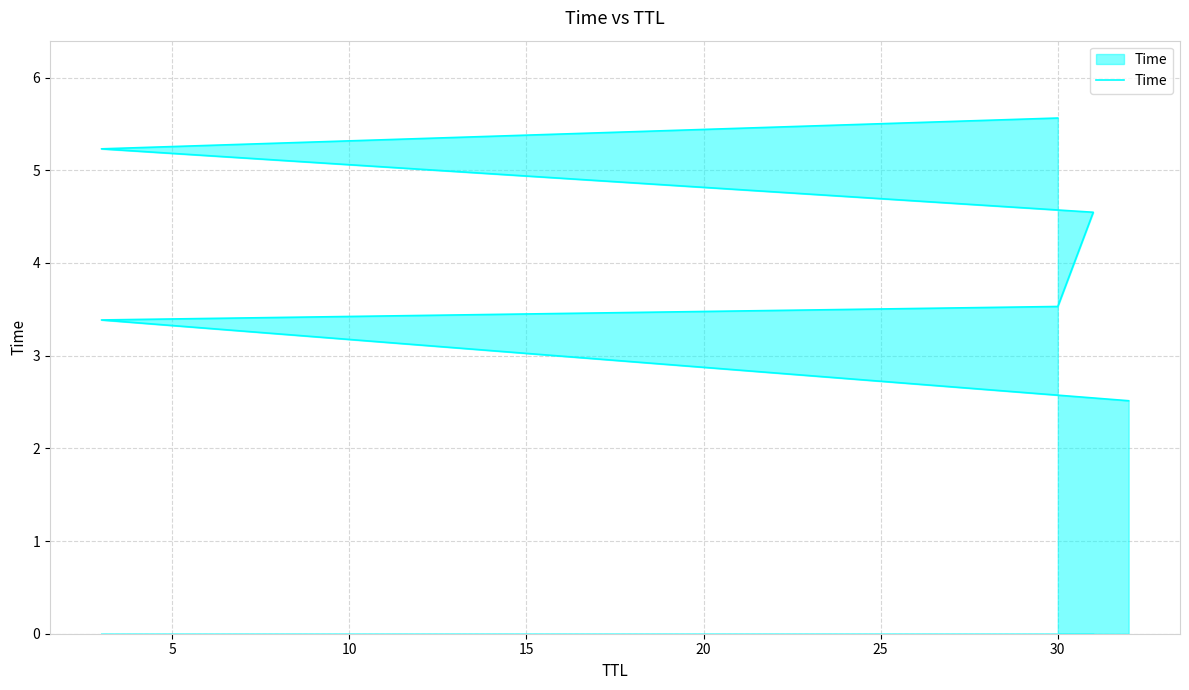

What is the value of the 5th point from the left?

5.2